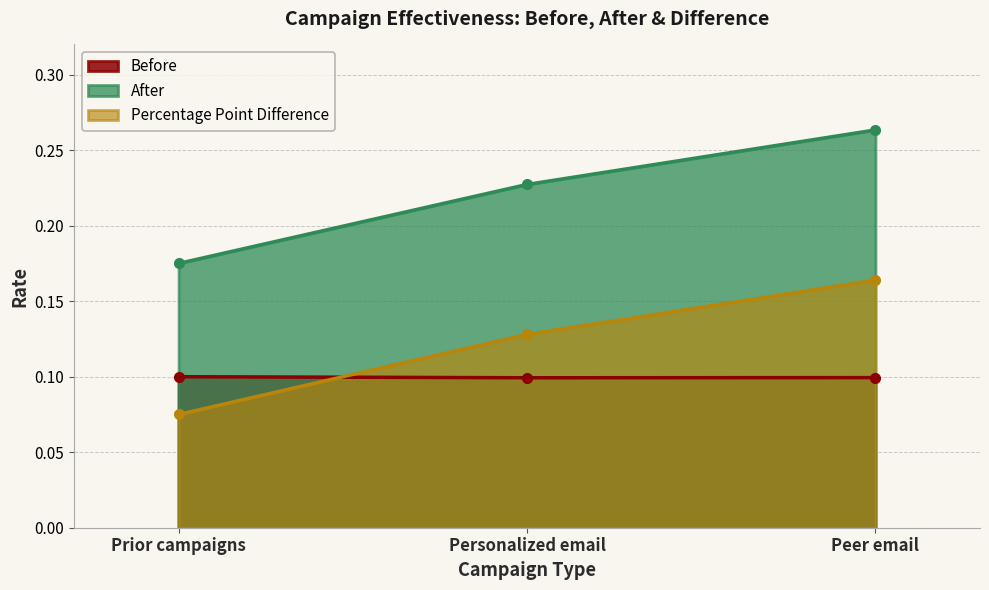

What is the label of the 3rd point from the left?

Peer email